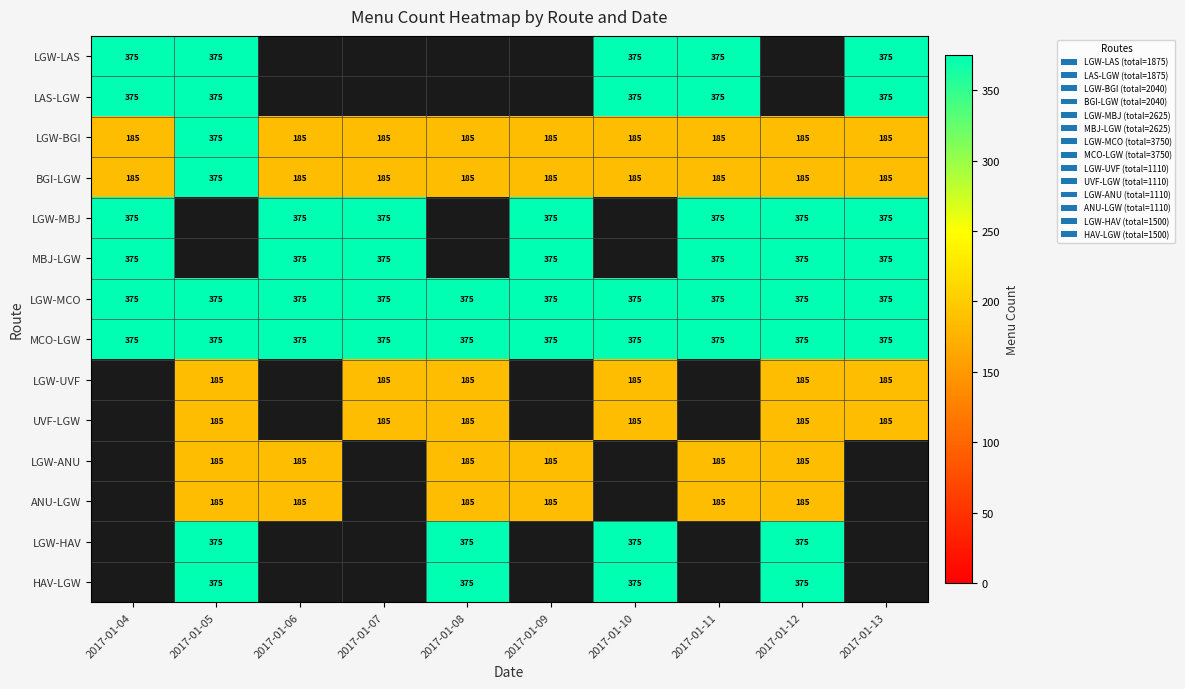

Which category has the highest value across all series?

2017-01-04